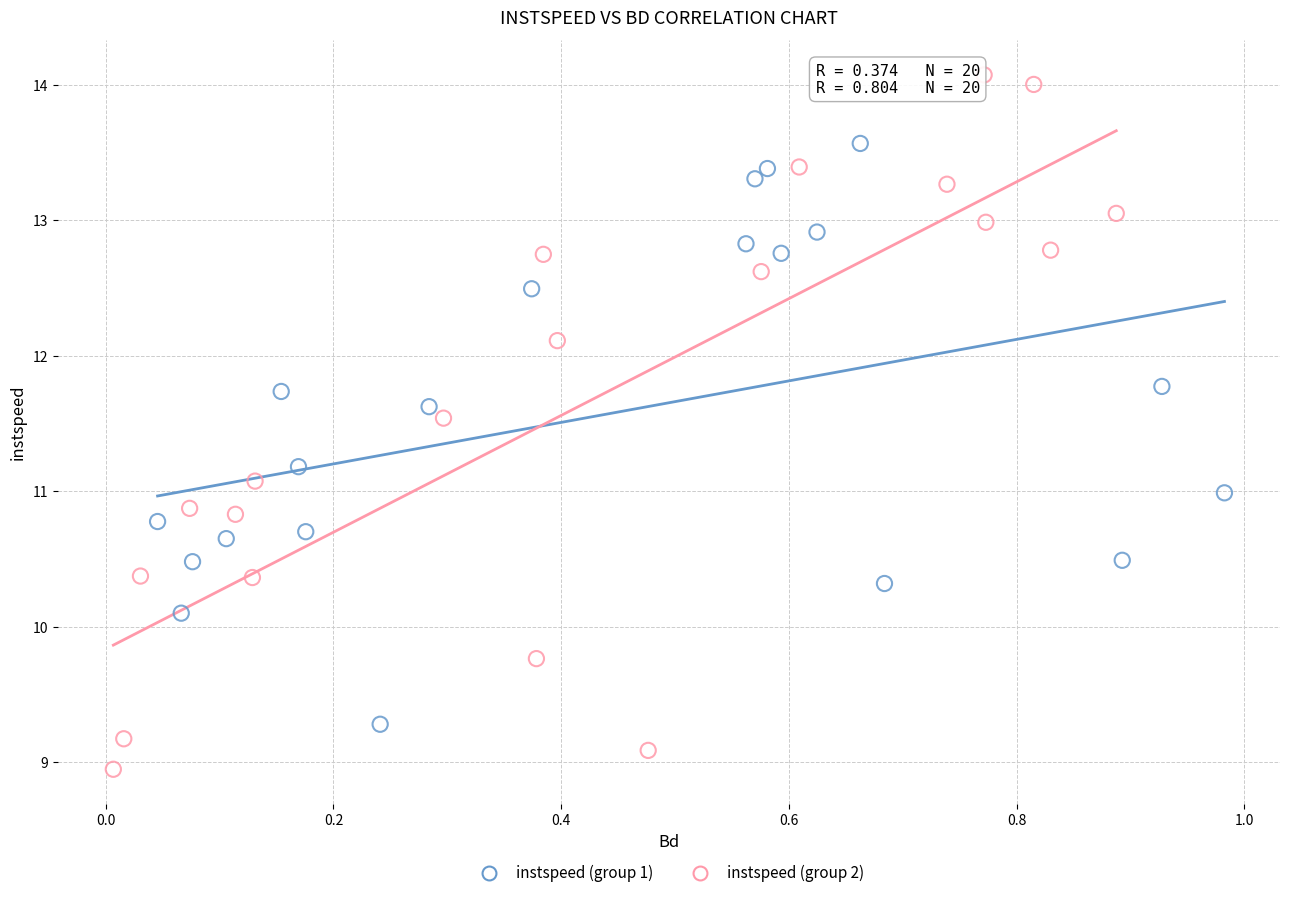

Which series has the largest Y range (max minus min)?

instspeed (group 2)